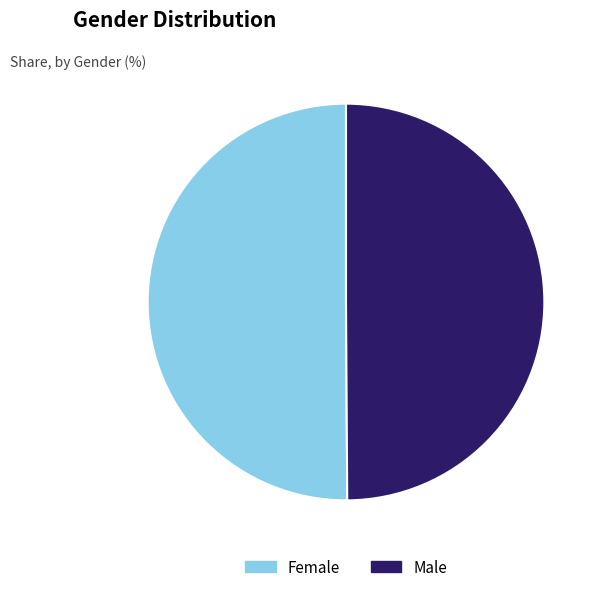

True or false: Male accounts for 57% of the total.

False